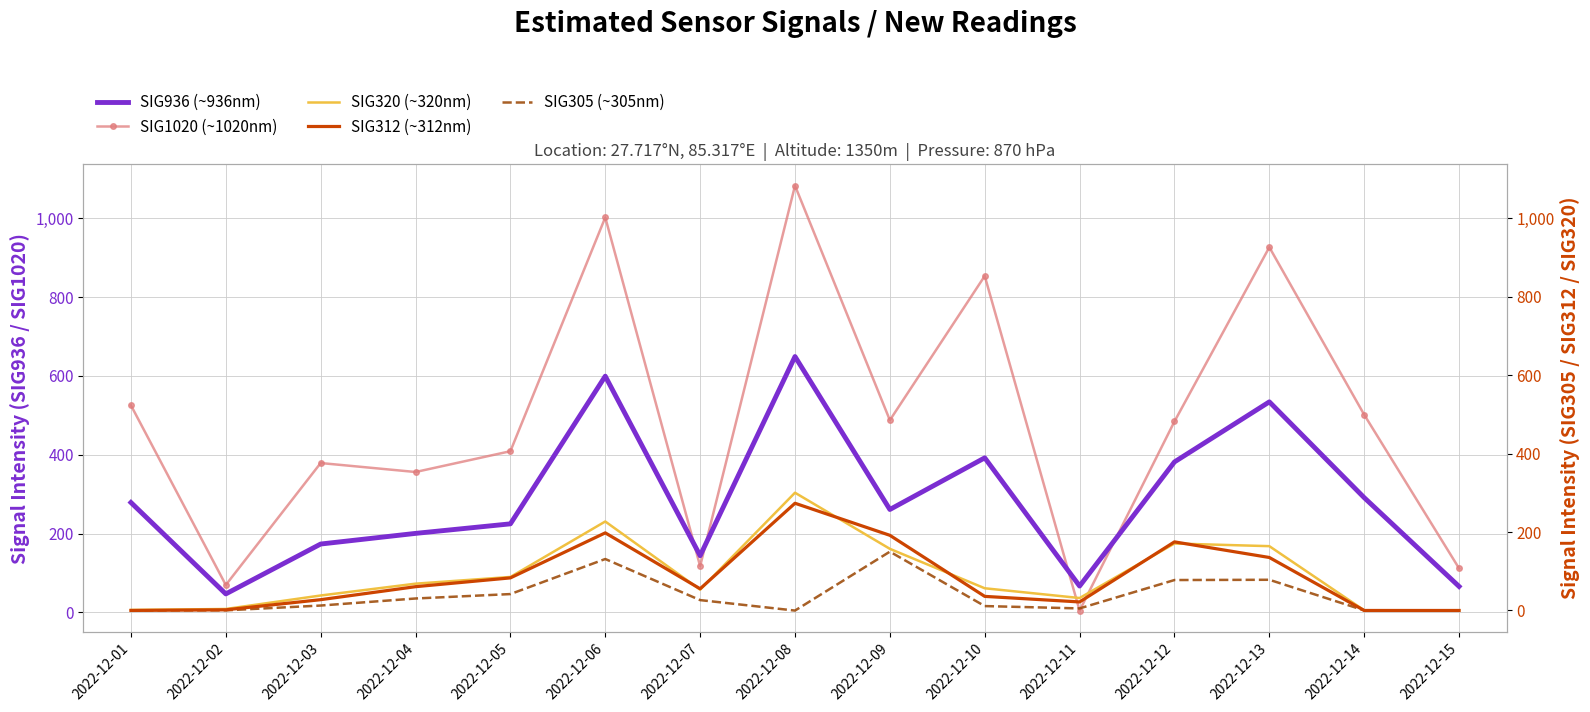

Count the number of data series in this chart.

6